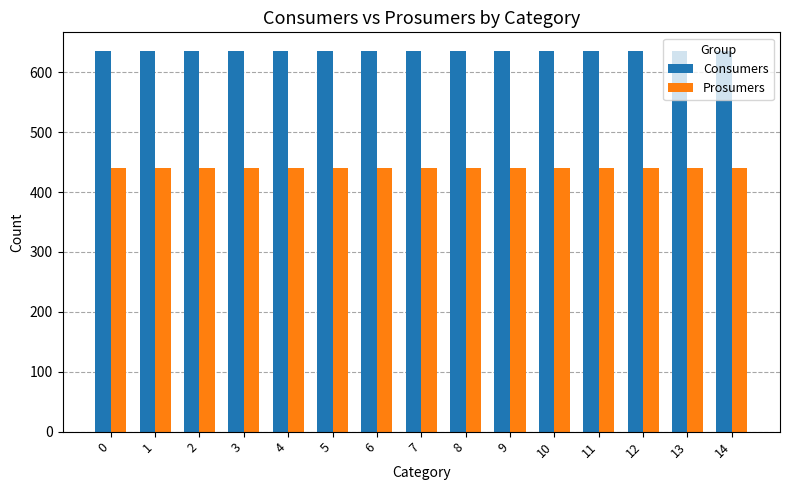

What is the greatest value displayed?

635